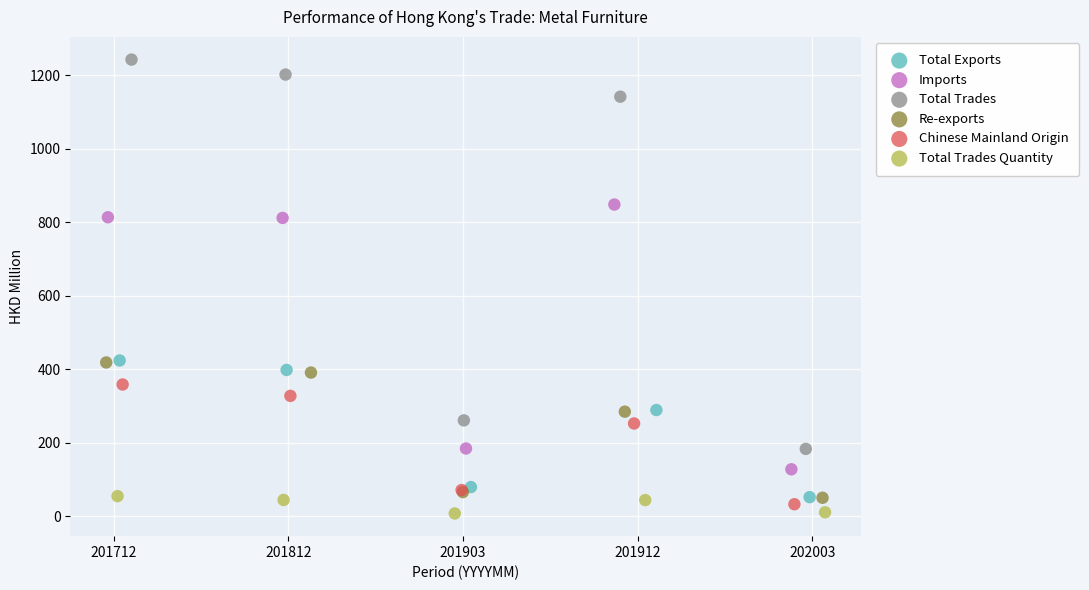

What are all the series names shown in the legend?

Total Exports, Imports, Total Trades, Re-exports, Chinese Mainland Origin, Total Trades Quantity